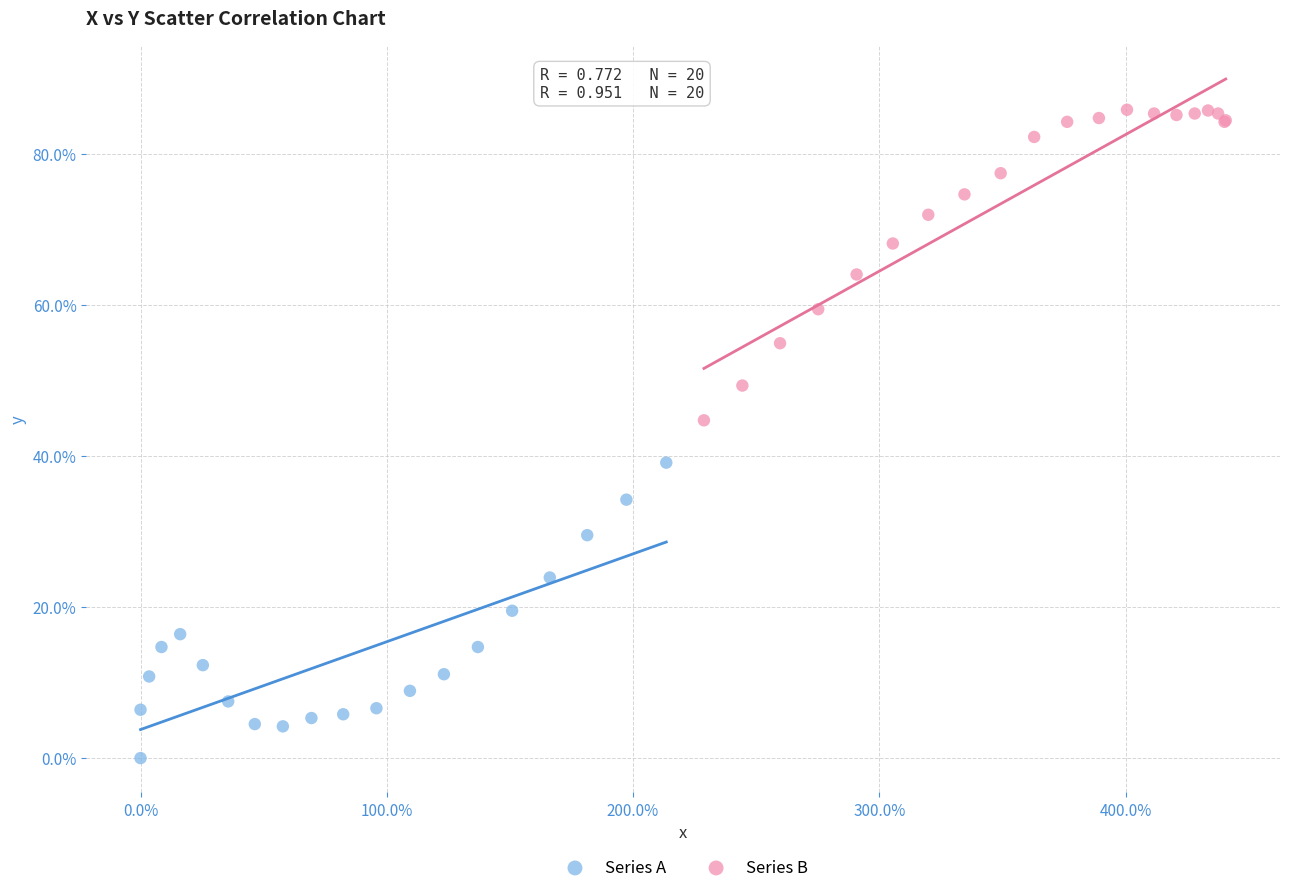

Which series reaches the maximum Y coordinate?

Series B